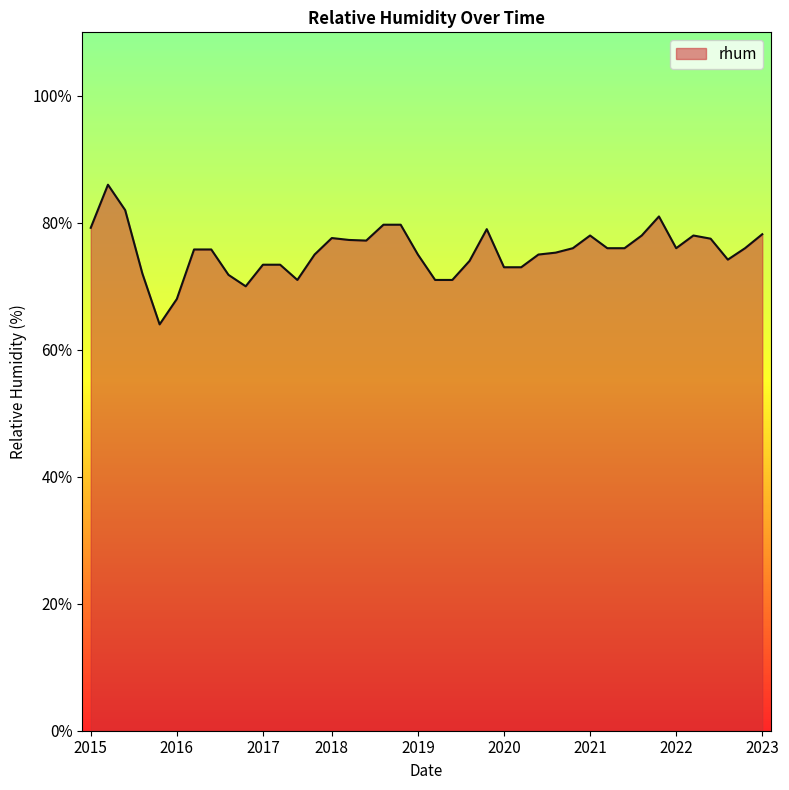

What is the maximum value shown in the chart?

86.0